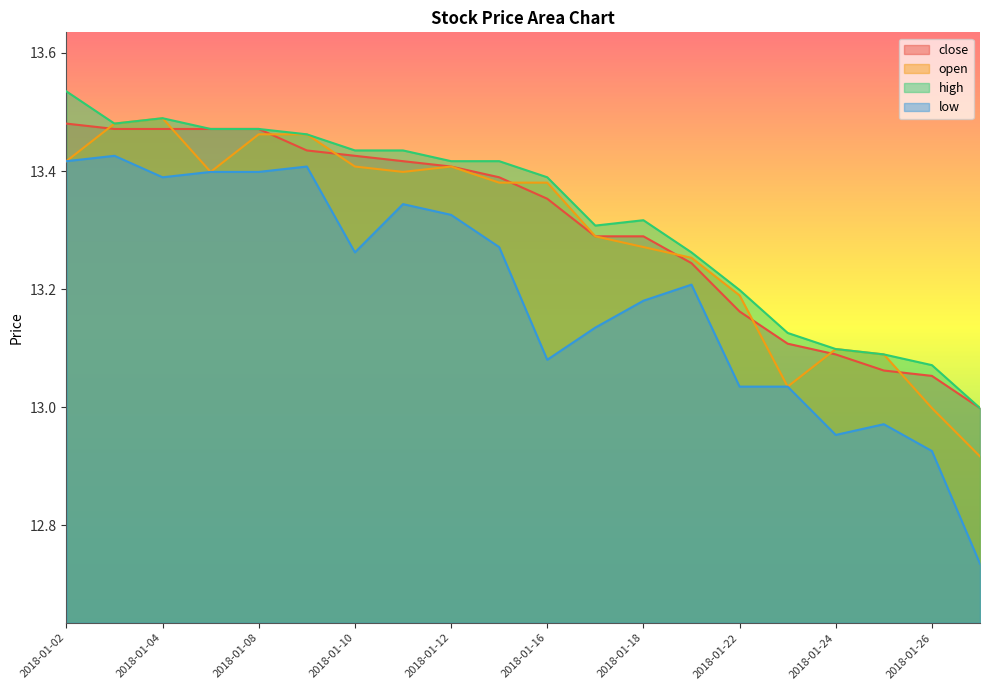

The open series shows 8.0 at 2018-01-10. True or false?

False